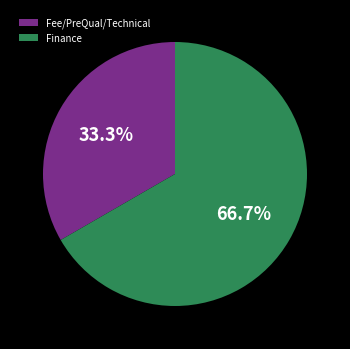

What percentage is the Finance slice, to the nearest percent?

67%